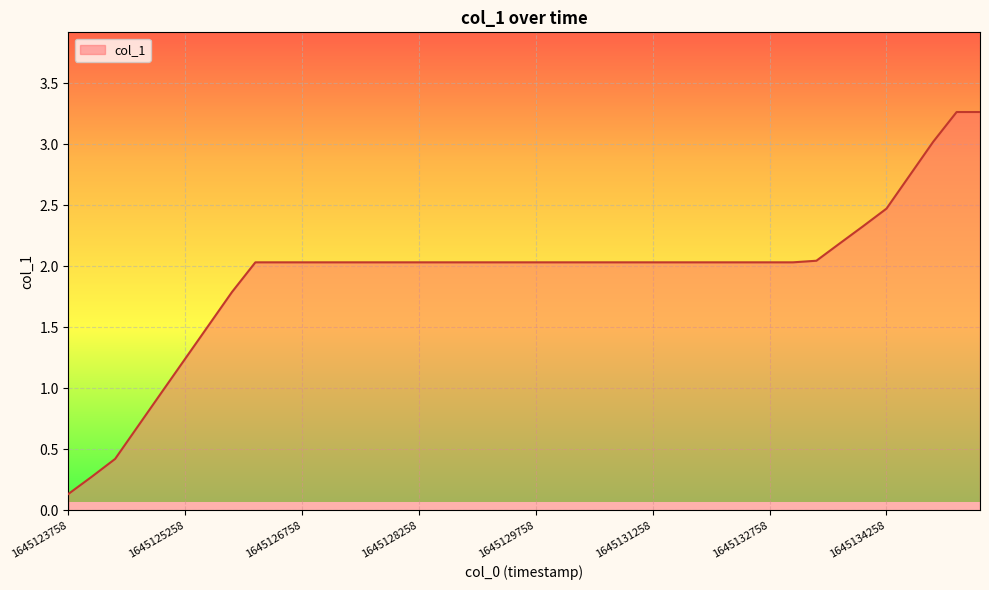

What is the difference between the maximum and minimum values?

3.1